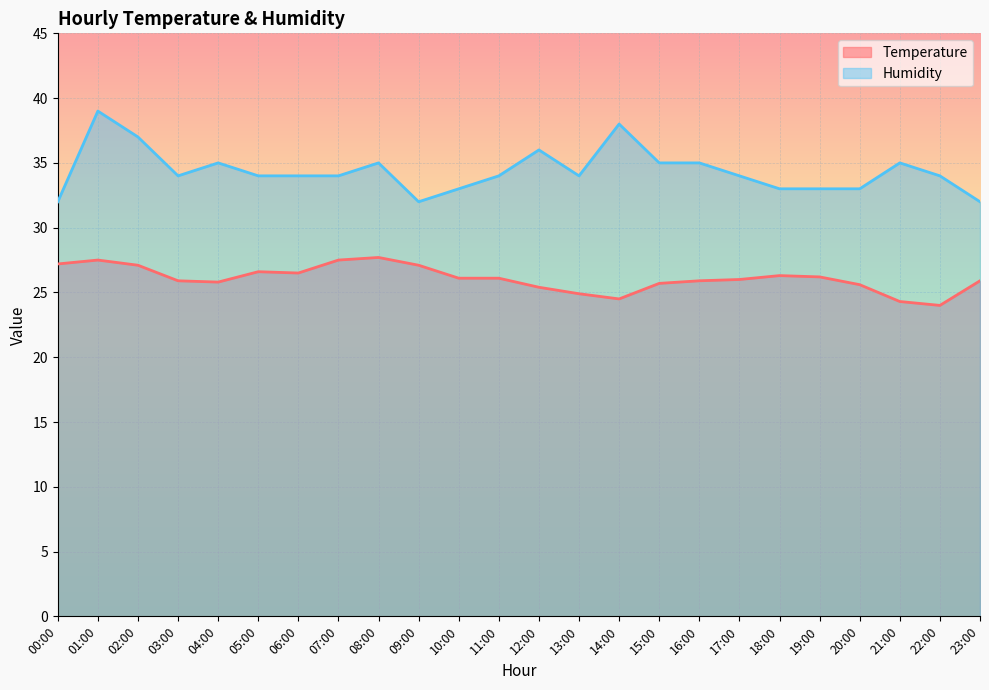

Which category has the lowest value across all series?

22:00